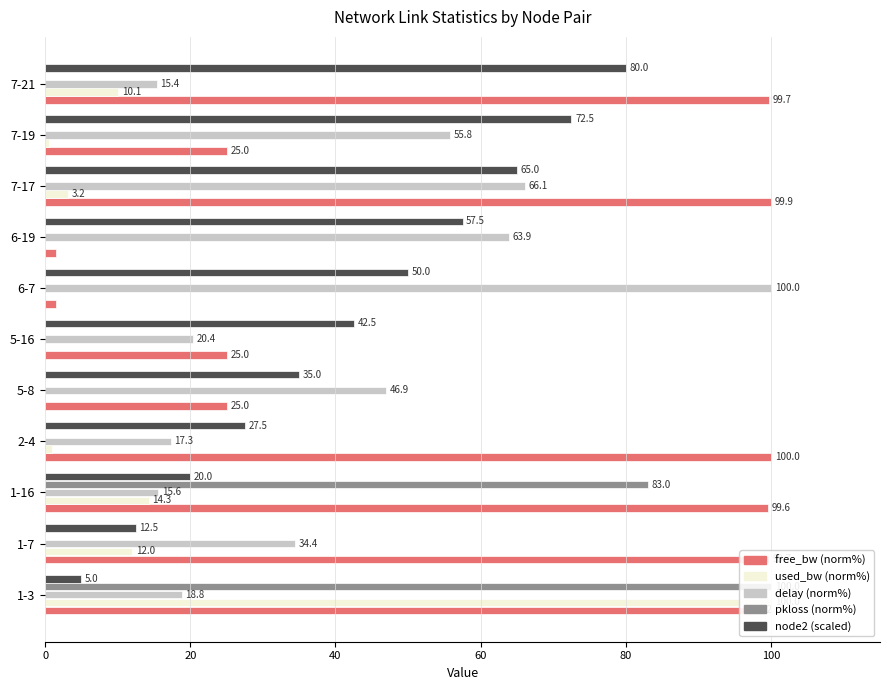

Rank the series at 6-7 from lowest to highest value.

pkloss (norm%), used_bw (norm%), free_bw (norm%), node2 (scaled), delay (norm%)